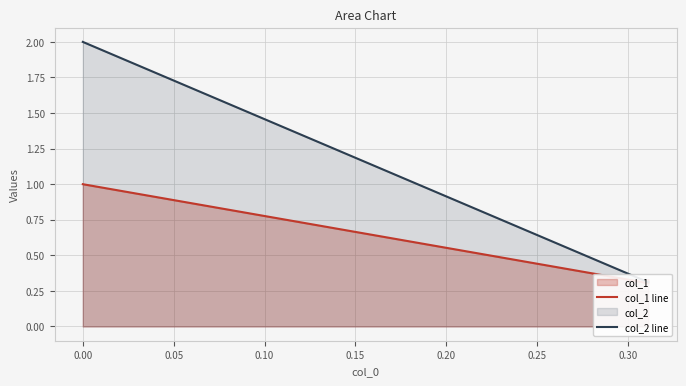

Is the value of col_1 line at 0.10 greater than the value of col_2 line at −0.05?

No